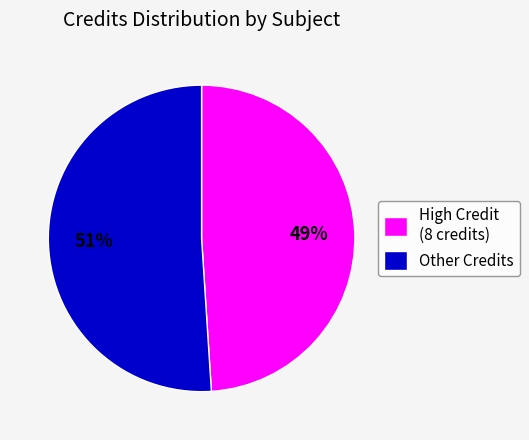

Is it true that High Credit (8 credits) is 34% of the pie?

False